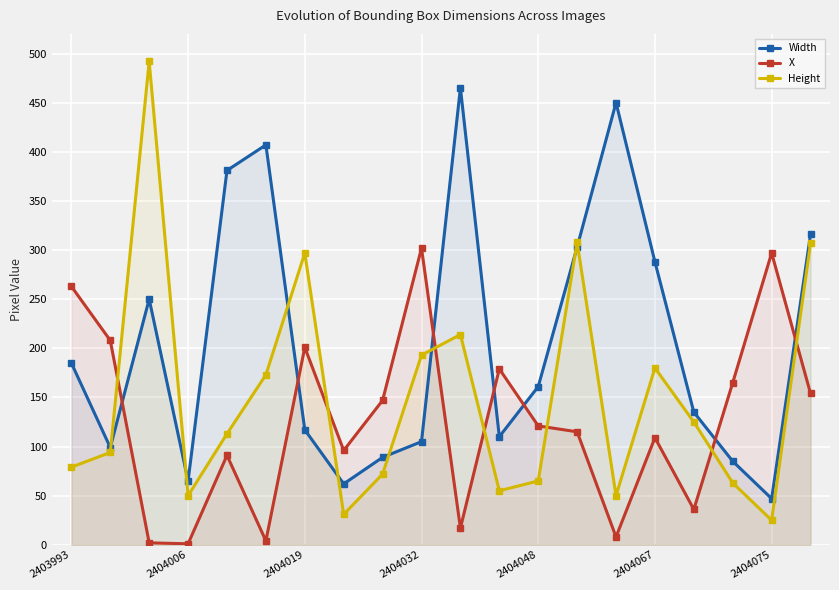

In Width, how many points are higher than both neighbors (excluding endpoints)?

4